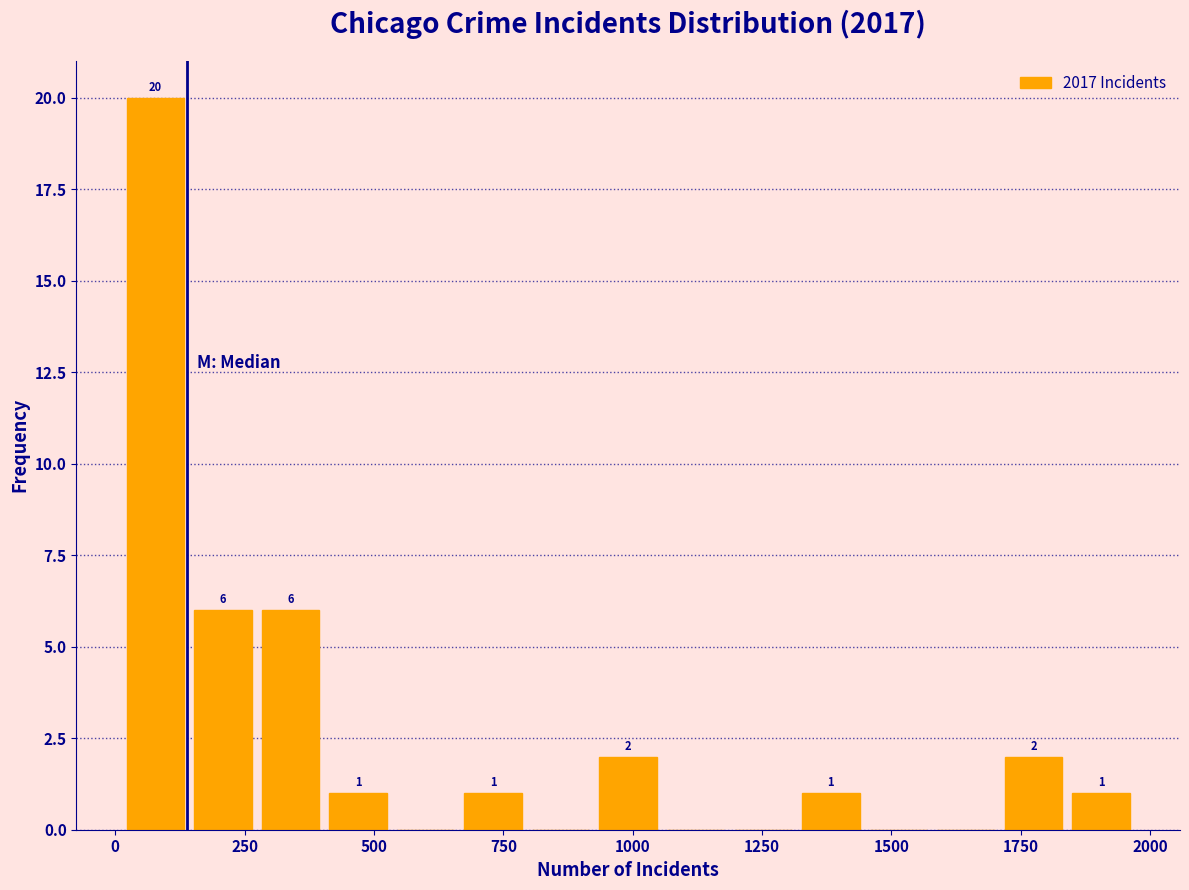

Read against the x-axis, roughly where is the centre of the tallest bar?

100